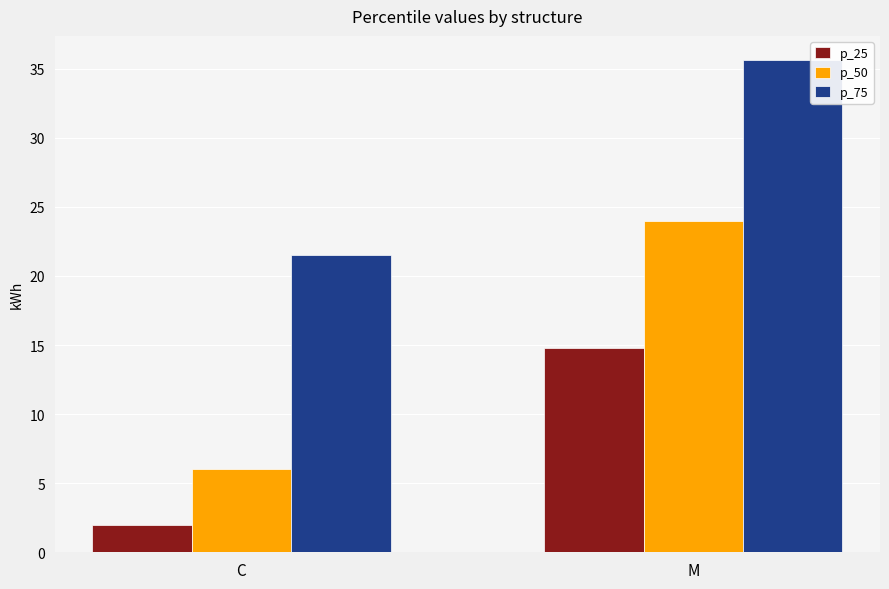

What are all the series names shown in the legend?

p_25, p_50, p_75